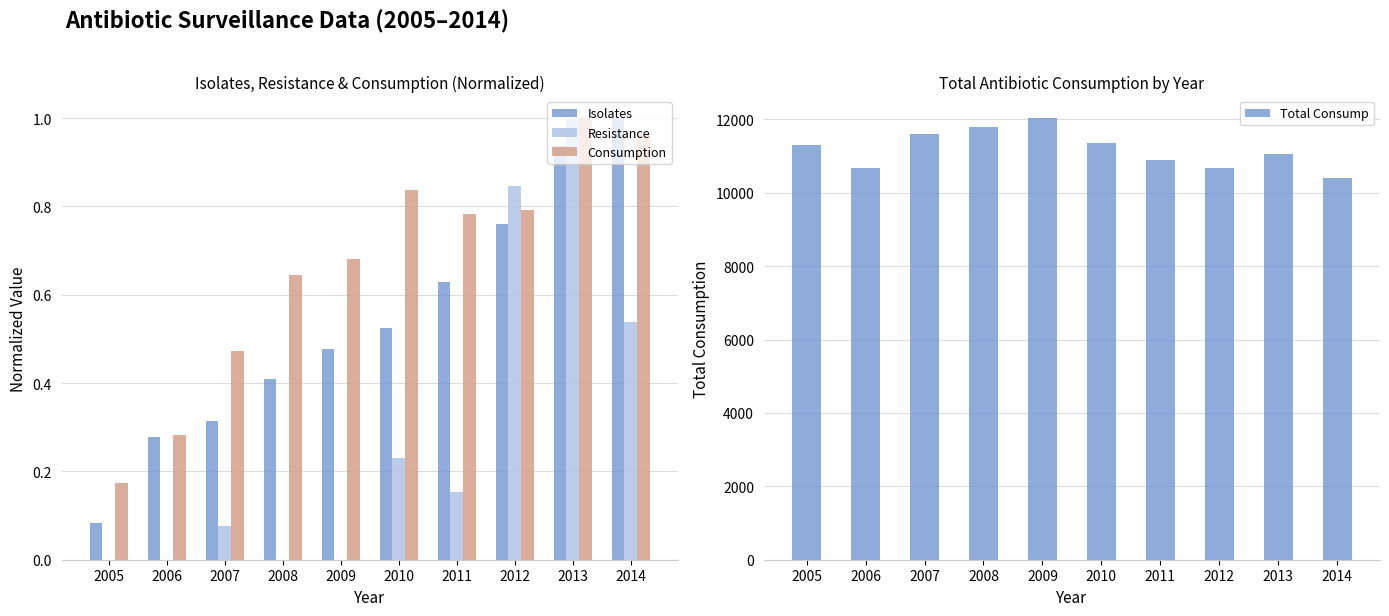

What is the average value of the Resistance series?

0.3